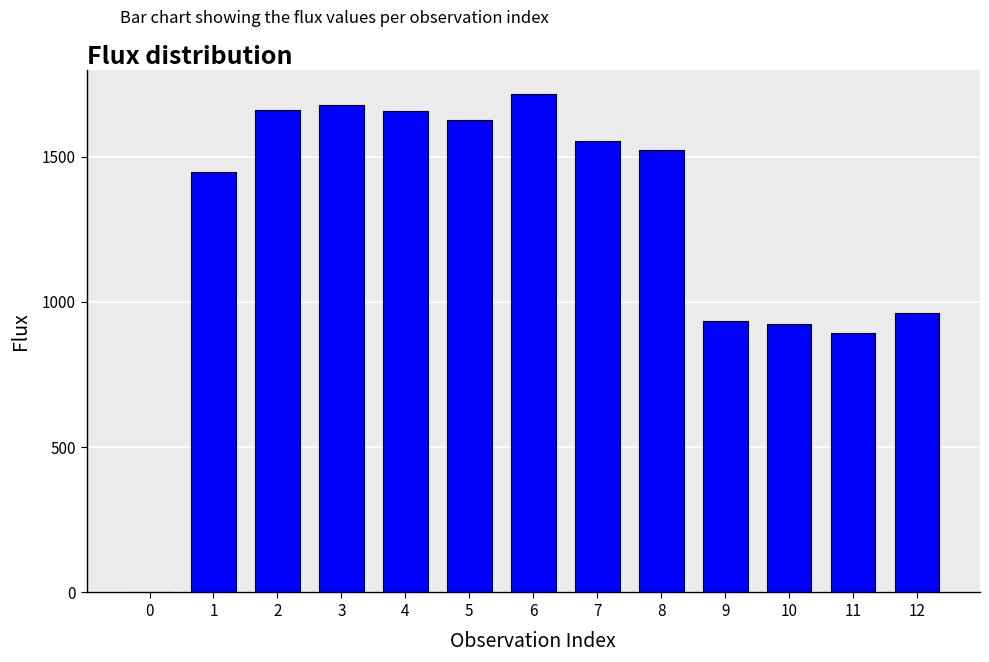

What is the greatest value displayed?

1714.2